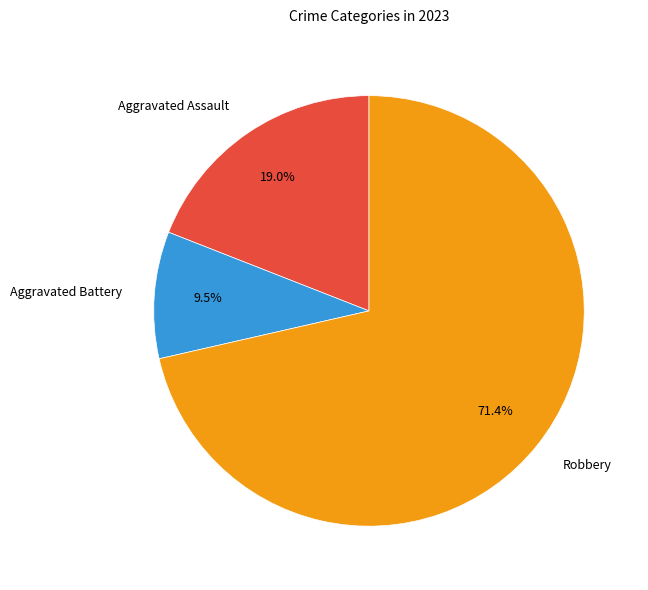

Combined, do Aggravated Battery and Aggravated Assault account for over 50%?

No